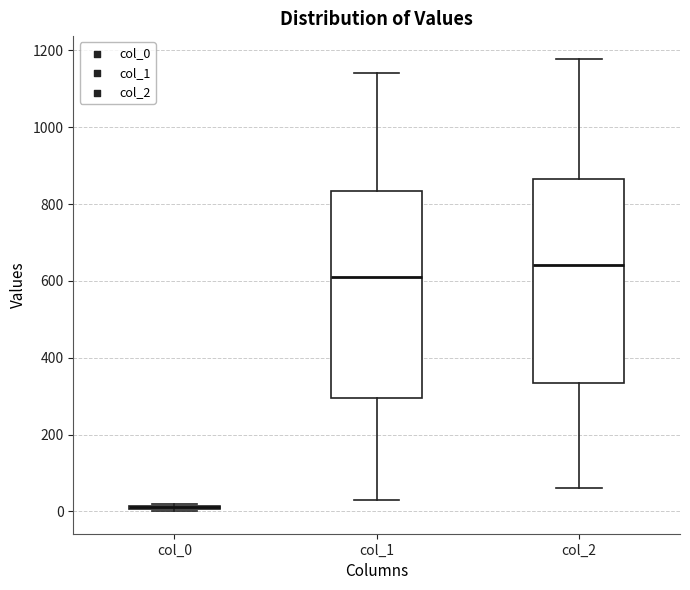

Where is the upper edge of the box for col_1 on the y-axis? The values are not printed on the chart, so give them approximately, as read against the axis.

840